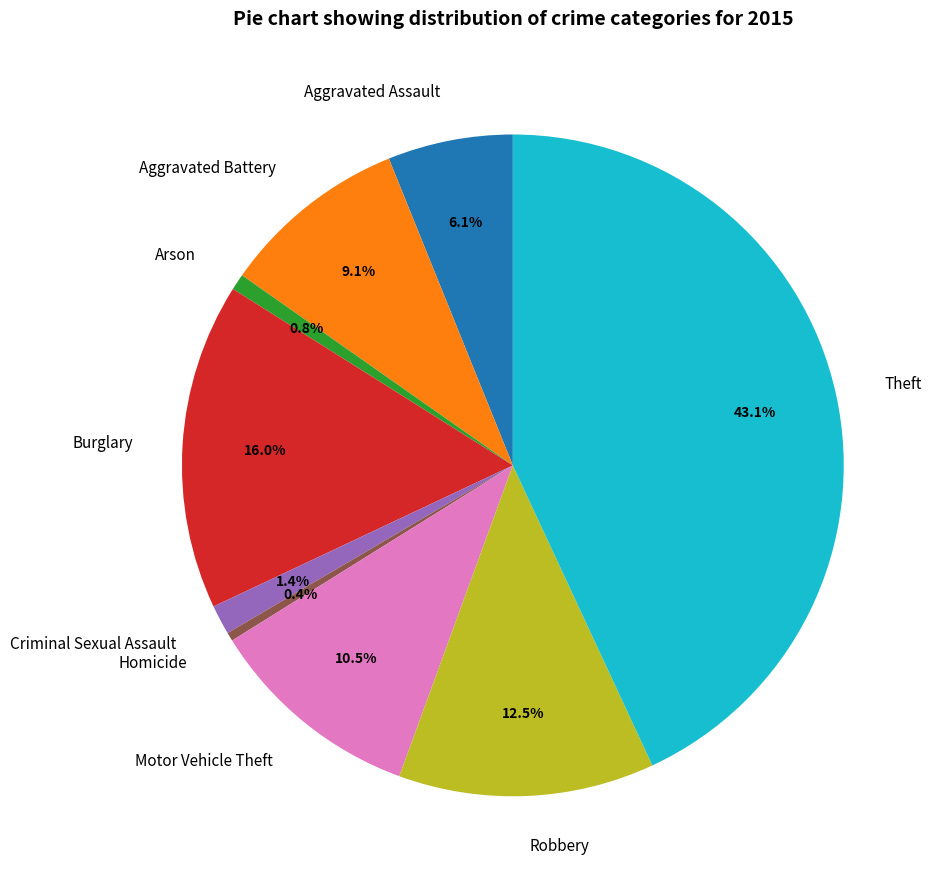

Count the number of slices in the pie.

9